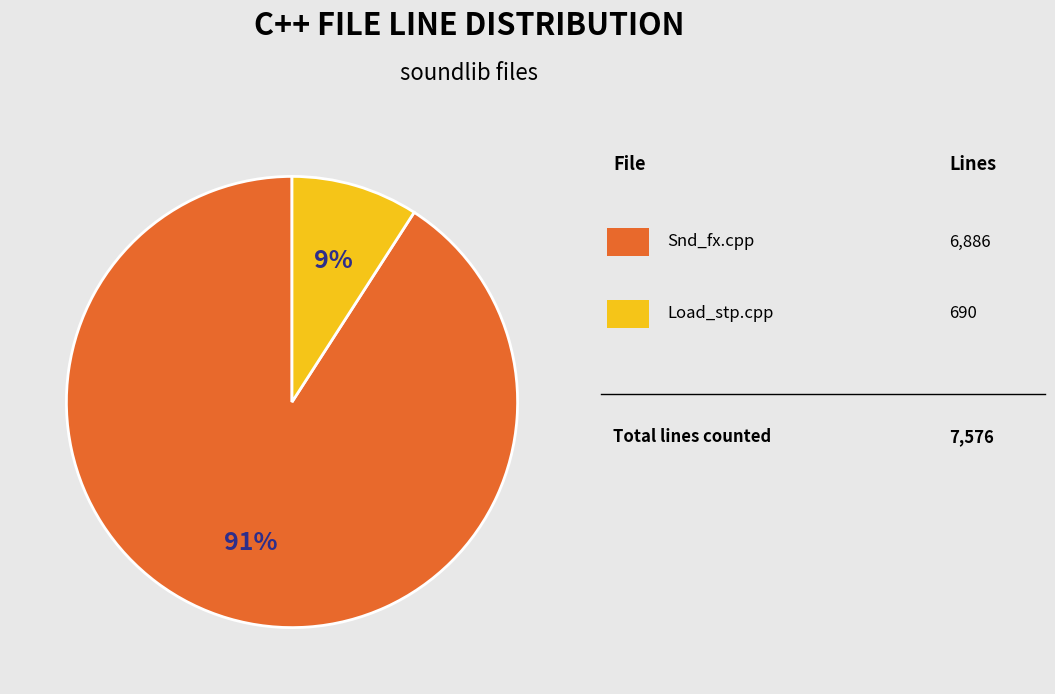

Does any single category account for the majority?

Yes